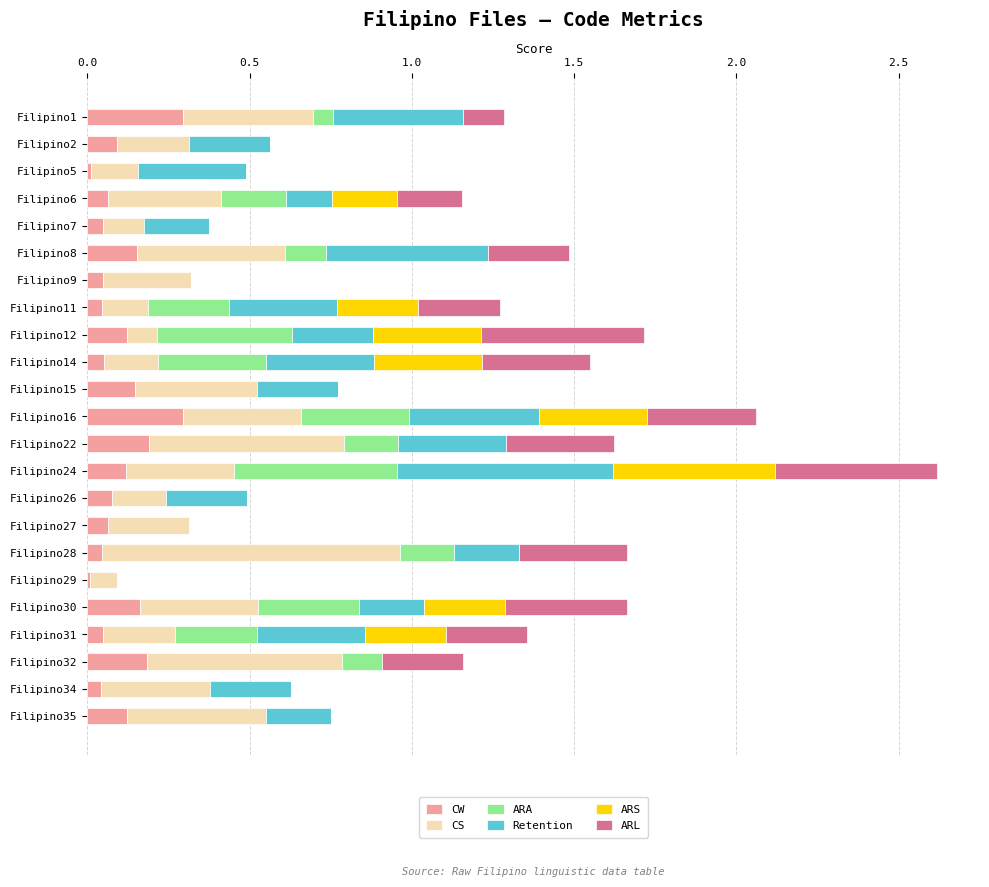

What is the sum of all CW values?

2.4